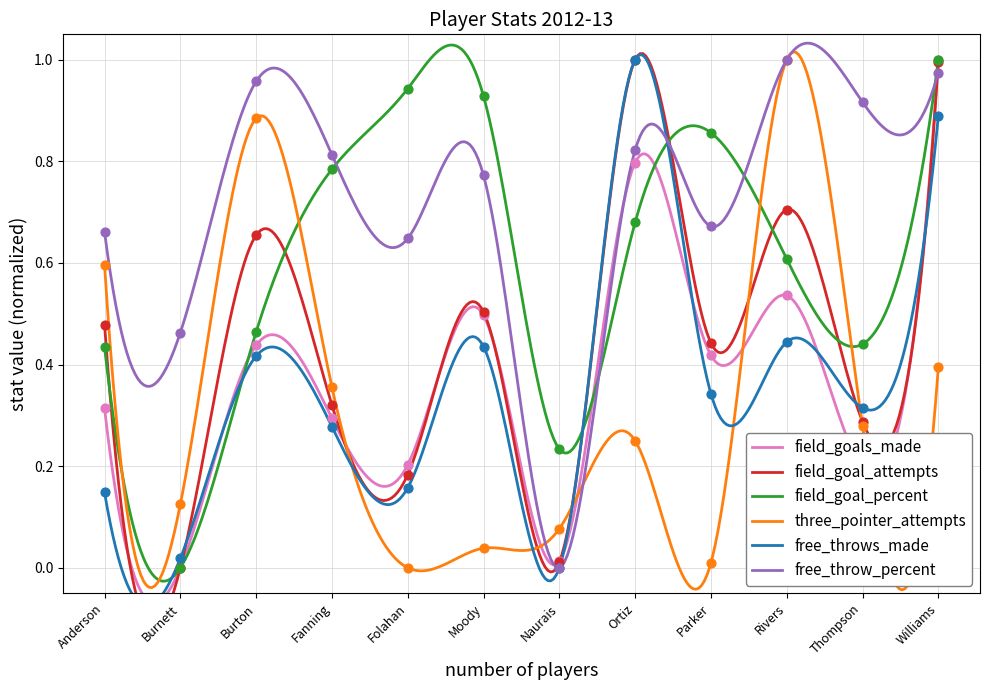

What is the total value across all series at Moody?

3.2